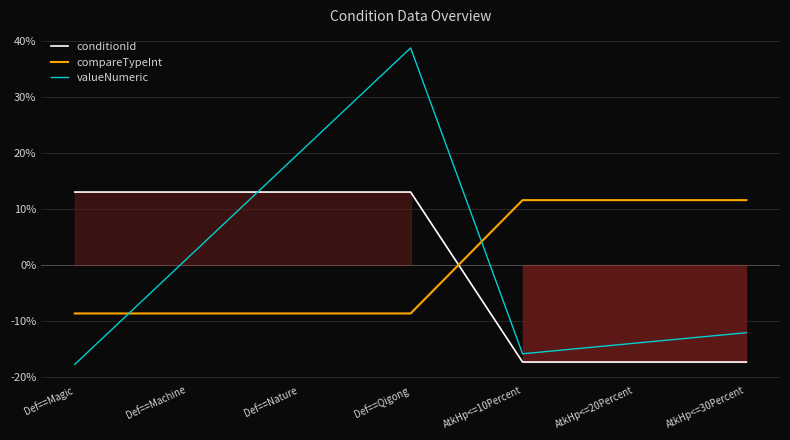

The value of valueNumeric at Def==Machine is 1.1. True or false?

True